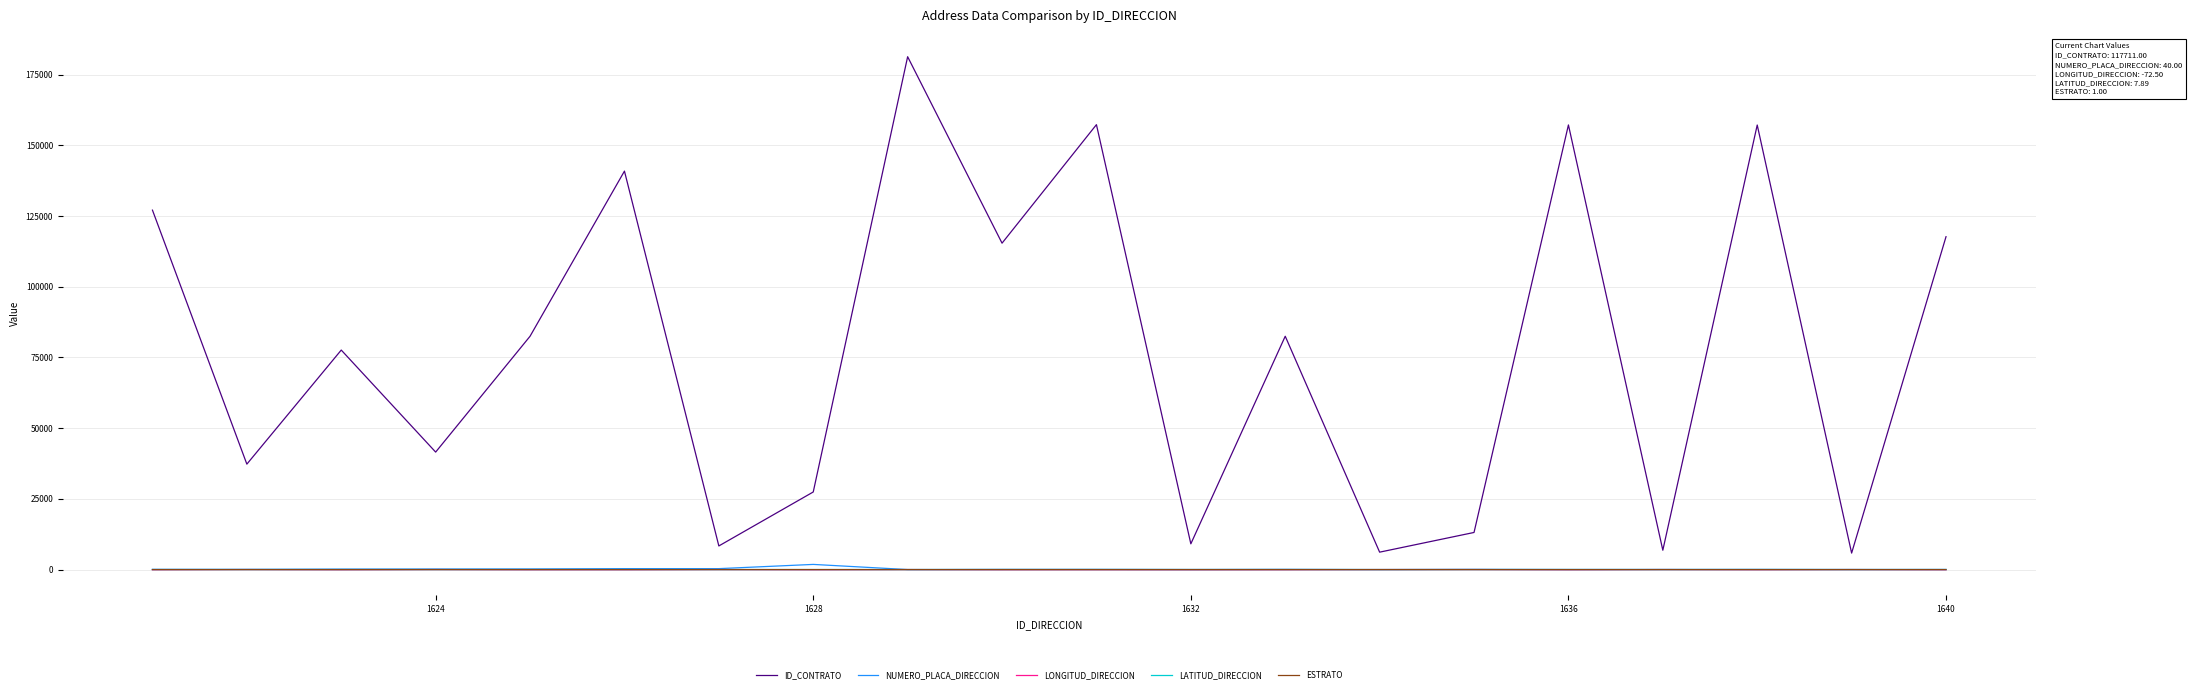

Which series has the largest range (max minus min)?

ID_CONTRATO